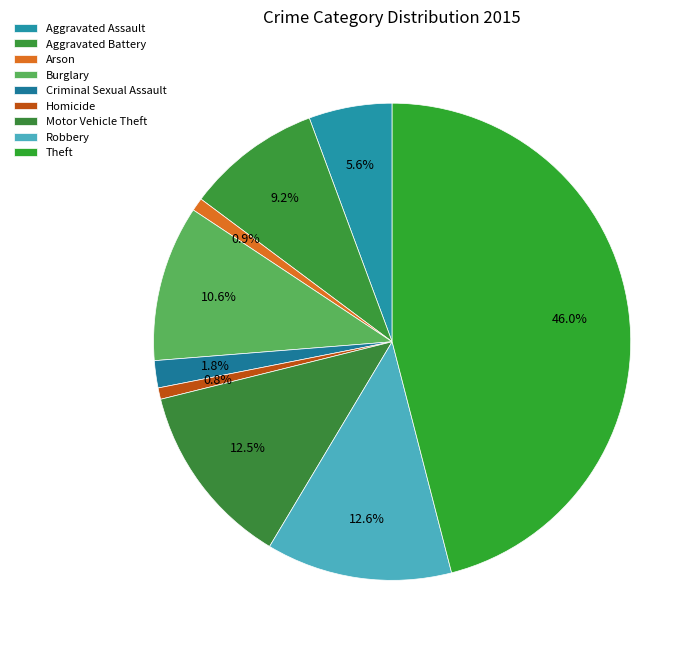

Which slice is the largest?

Theft